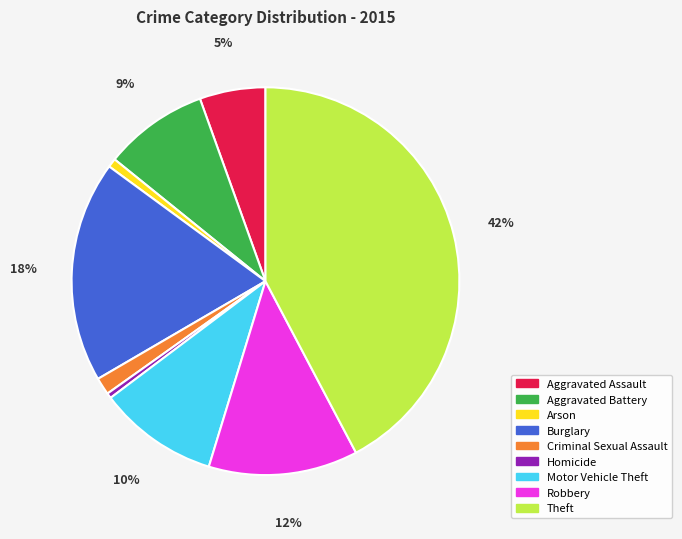

How many segments does this pie chart have?

9